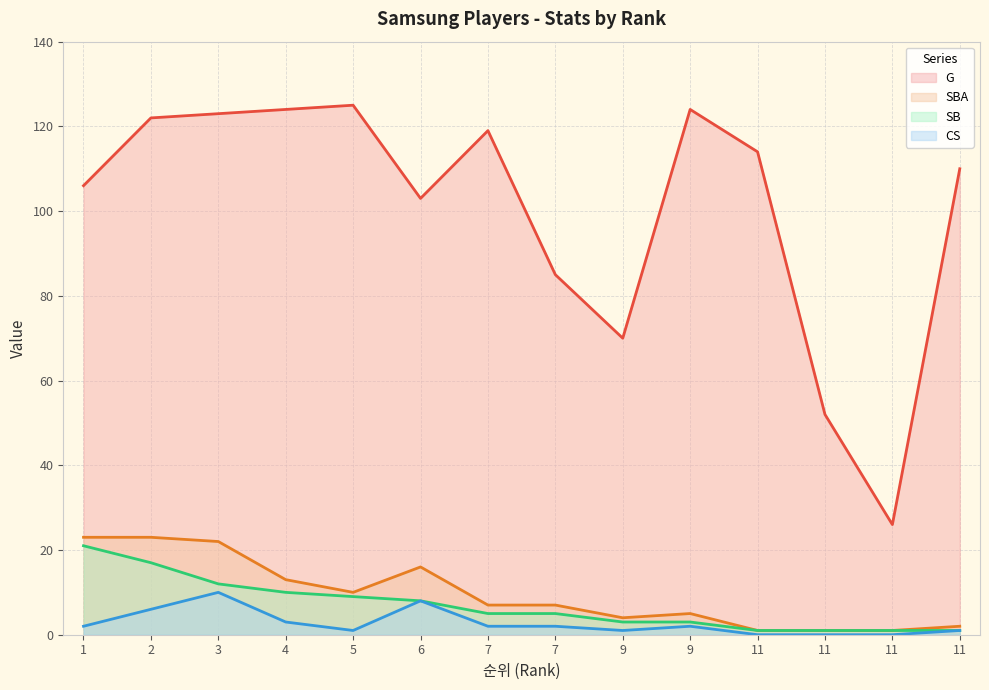

What is the total value across all series at 2?

168